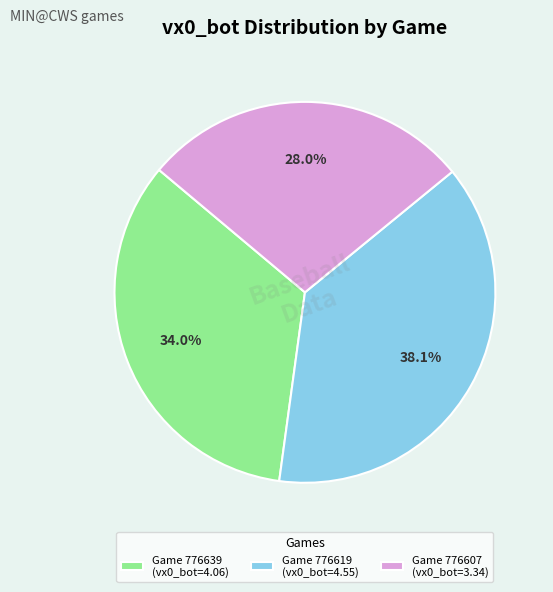

Combined, what portion of the pie is Game 776607 (vx0_bot=3.34) and Game 776619 (vx0_bot=4.55)?

66.0%